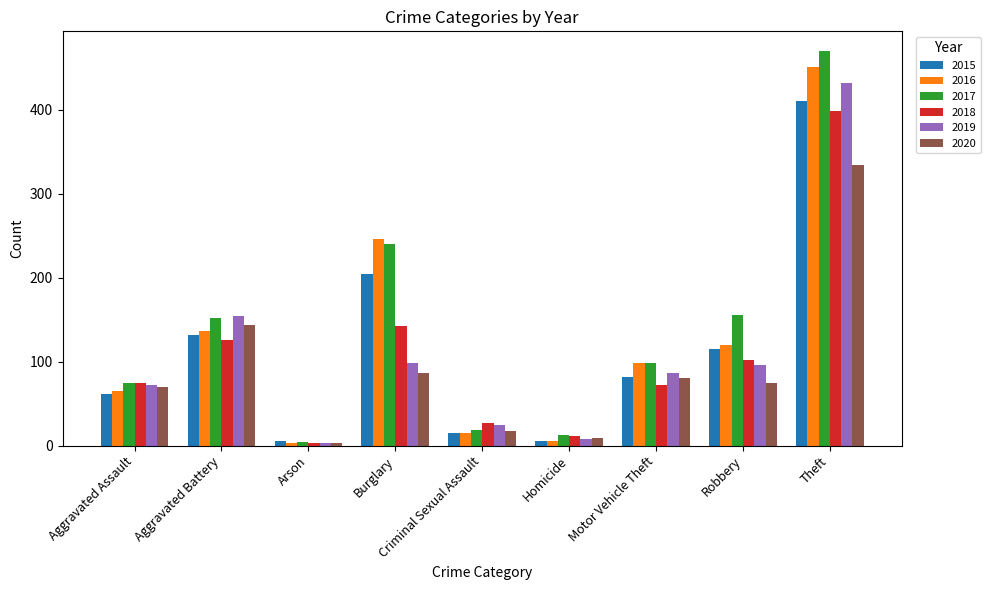

Which series changed the most between Aggravated Assault and Criminal Sexual Assault?

2017